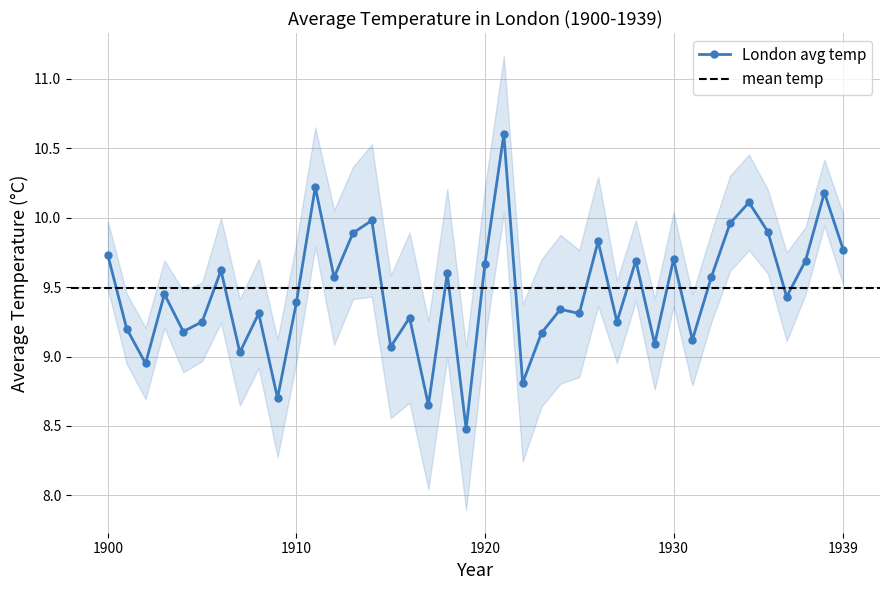

Does the chart display data point markers on the line(s)?

Yes